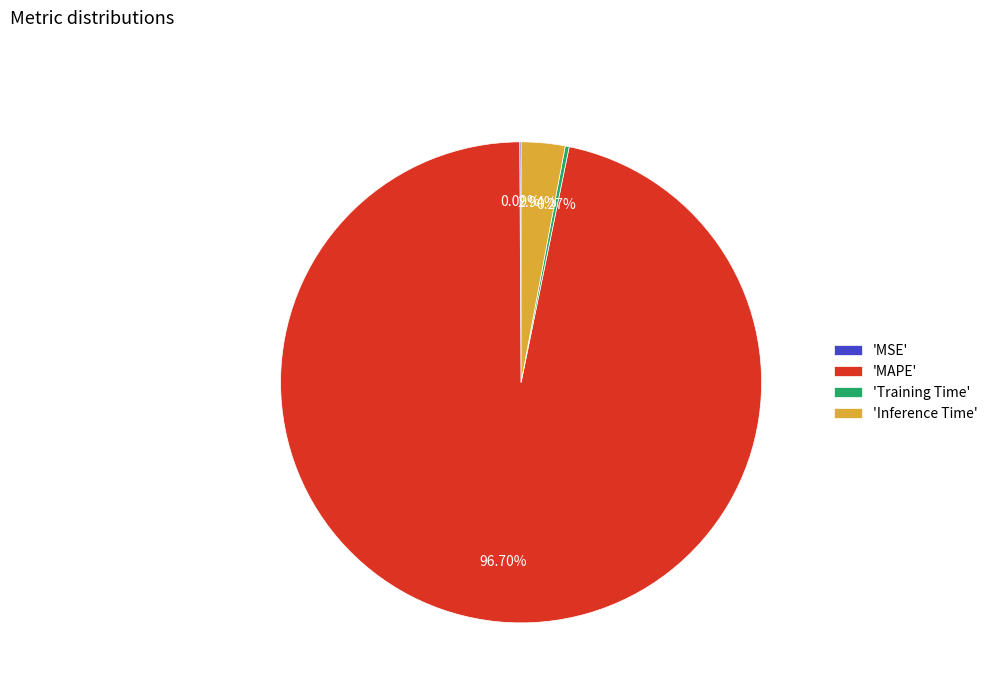

Which category accounts for the majority?

'MAPE'